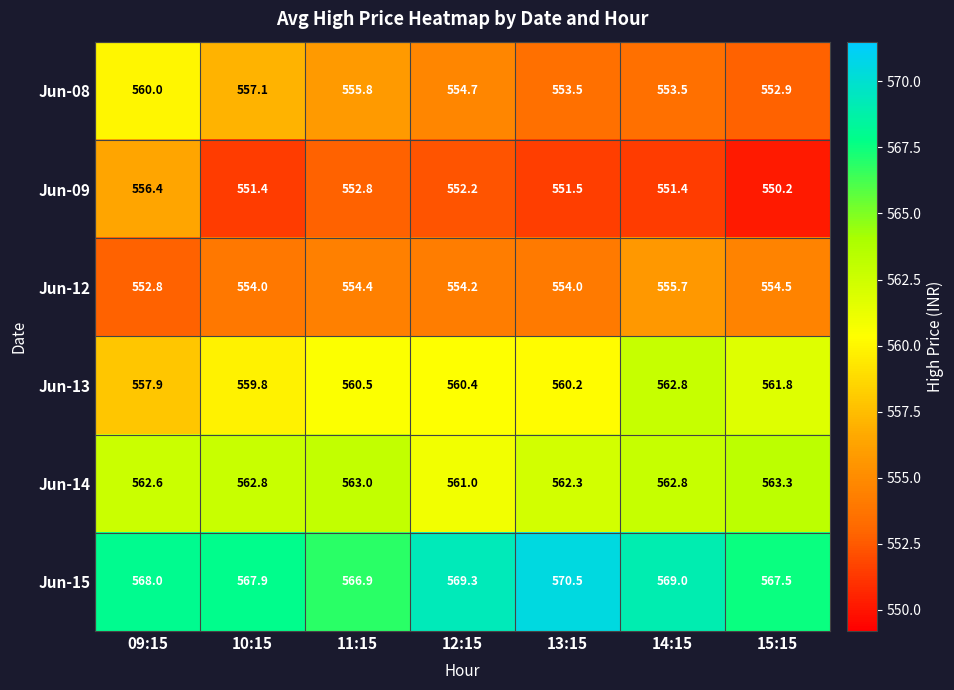

The value of Jun-08 at 09:15 is 560.0. True or false?

True